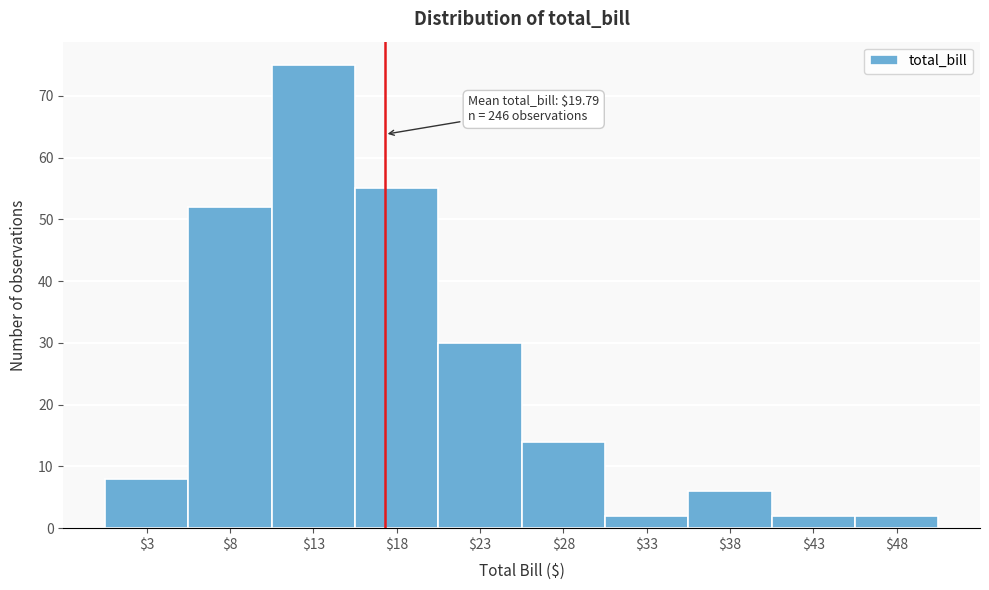

Reading right to left, transcribe all the data shown in this chart.

2	2	6	2	14	30	55	75	52	8